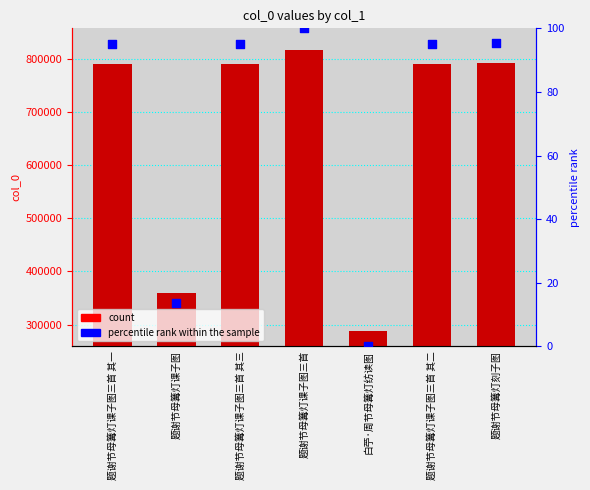

Is the value of col_0 at 题谢节母篝灯课子图三首 其二 greater than the value of percentile rank within the sample at 白苧·周节母篝灯纺读图?

Yes